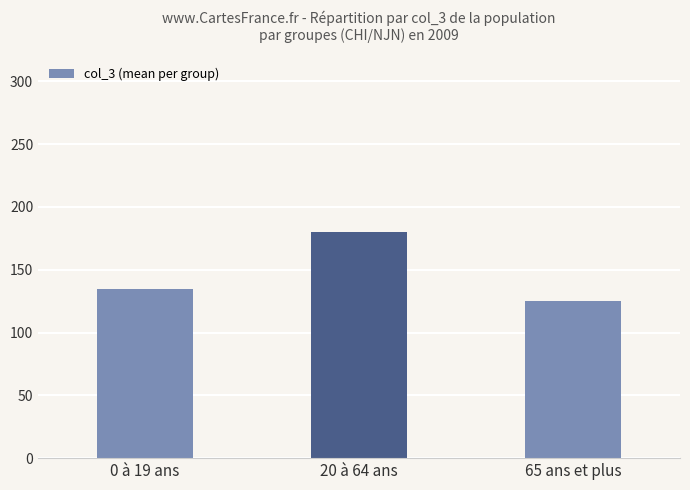

What is the greatest value displayed?

180